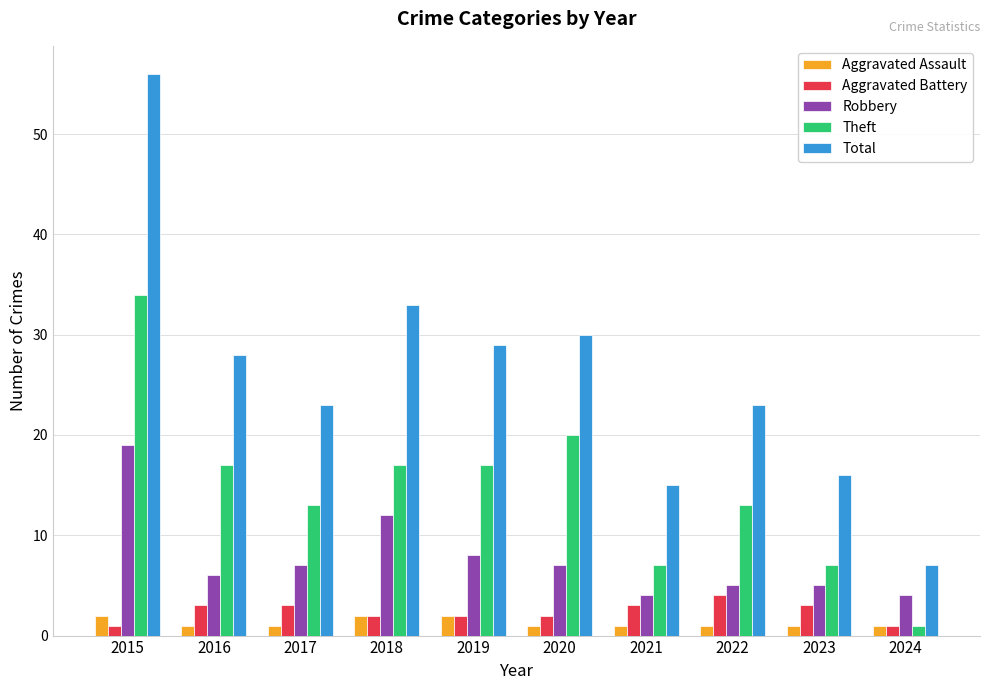

What is the greatest value displayed?

56